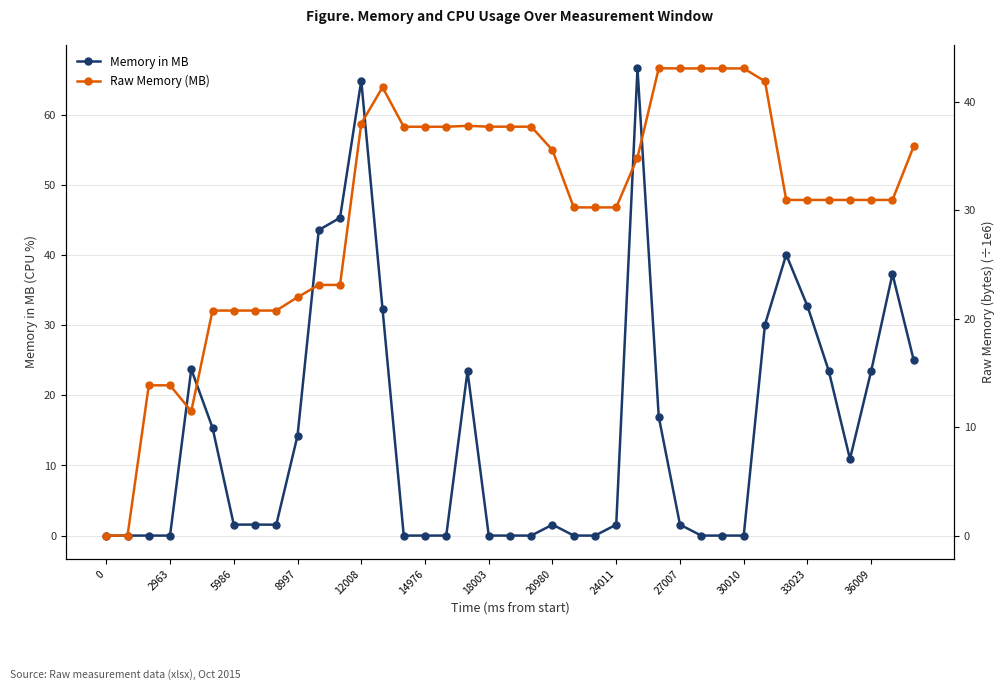

True or false: Memory in MB has more than 1 interior local peaks.

True